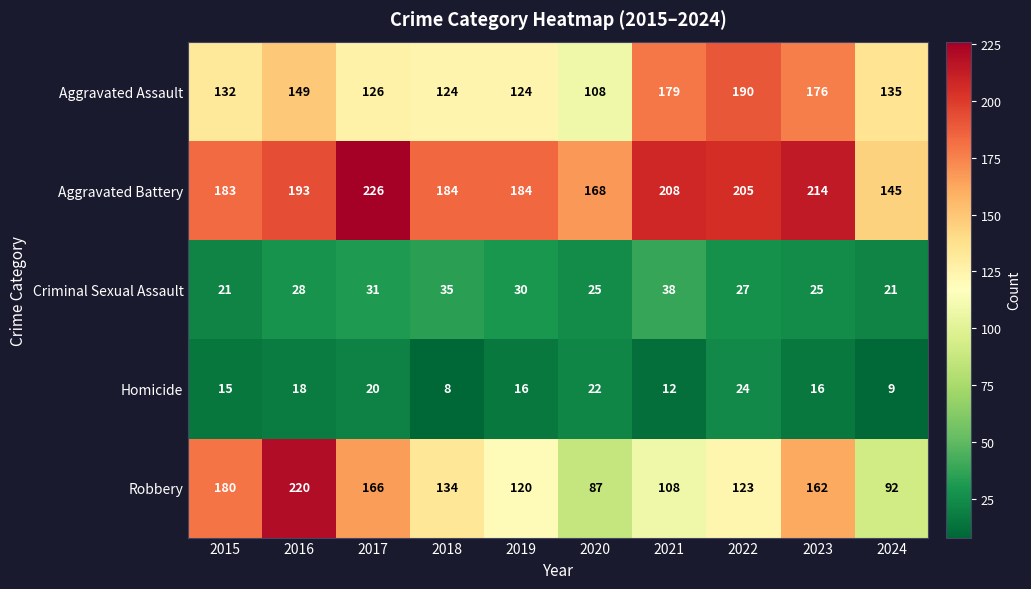

Count the Homicide values in the range 12 to 20.

6